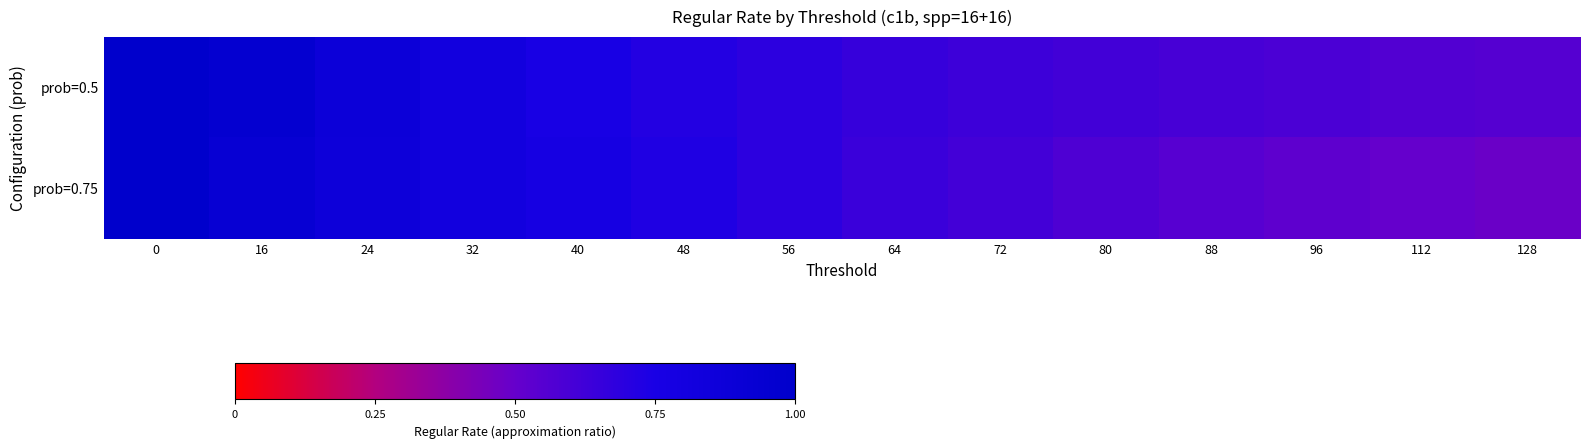

Reading left to right, transcribe all the data shown in this chart.

prob=0.5: 0=1.0	16=1.0	24=0.9	32=0.8	40=0.8	48=0.7	56=0.7	64=0.7	72=0.6	80=0.6	88=0.6	96=0.6	112=0.6	128=0.6
prob=0.75: 0=1.0	16=0.9	24=0.9	32=0.8	40=0.8	48=0.7	56=0.7	64=0.6	72=0.6	80=0.6	88=0.6	96=0.5	112=0.5	128=0.5